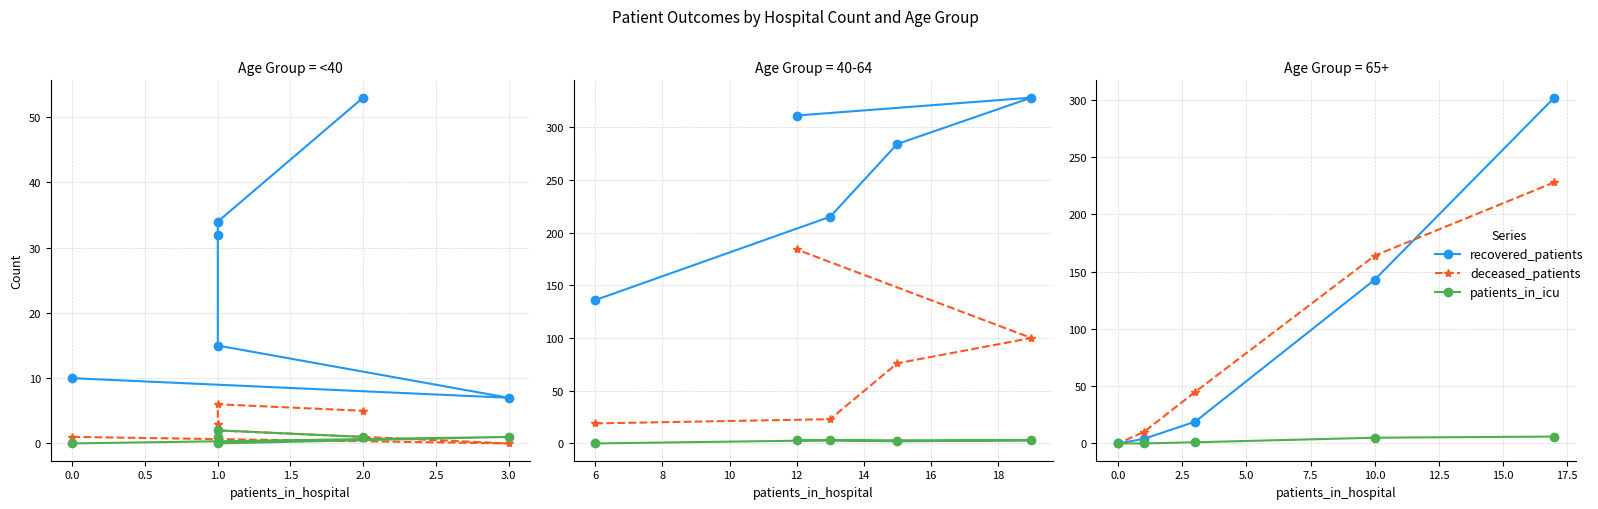

Which series has the largest total across all categories?

recovered_patients